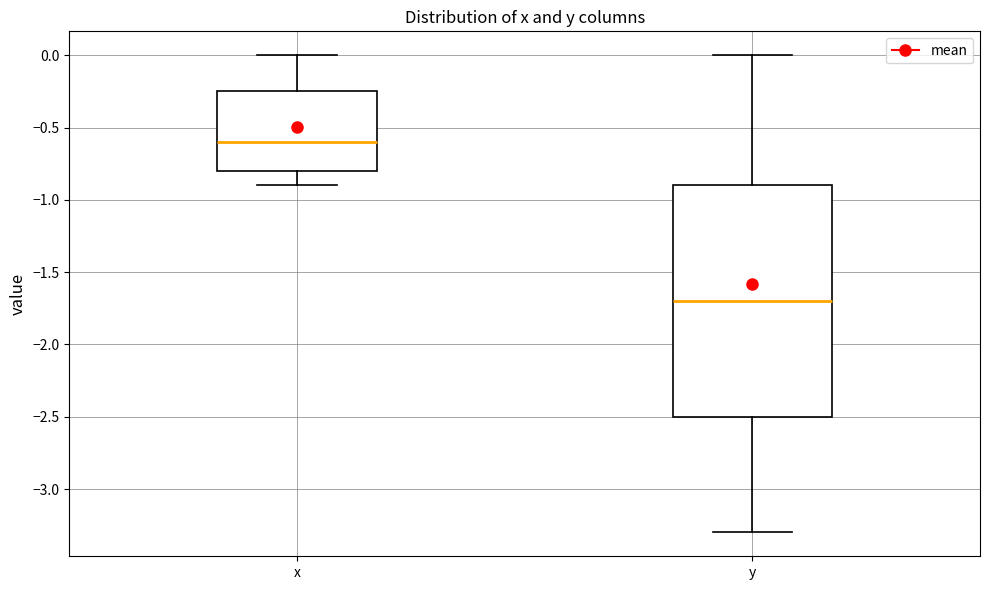

Comparing the boxes themselves (not the whiskers), which one is the tallest?

y